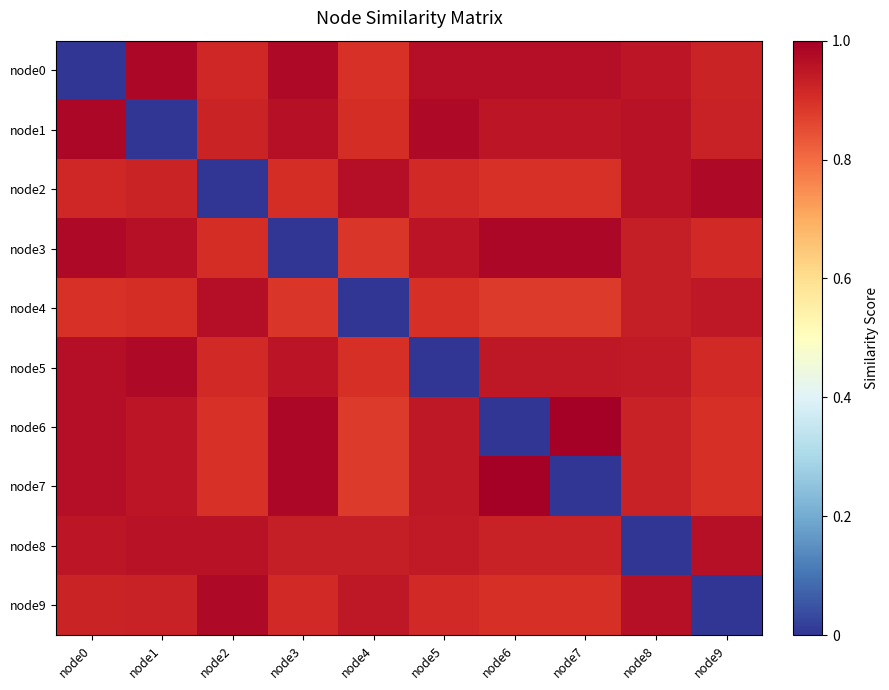

What is the total value across all series at node3?

8.5